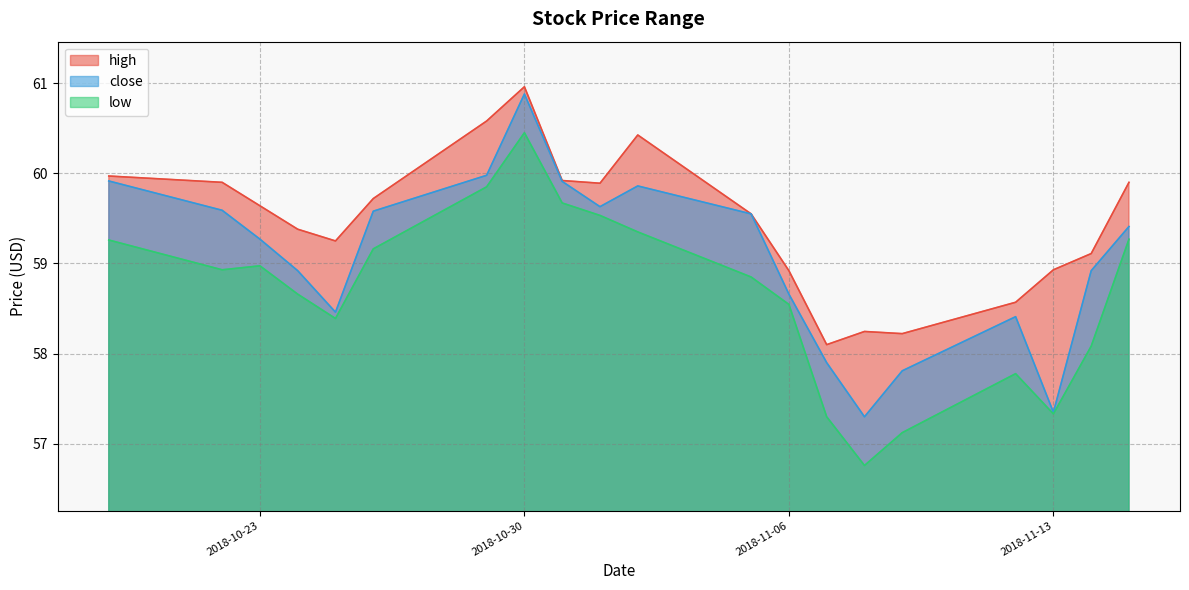

How many interior local peaks does the close series have?

3